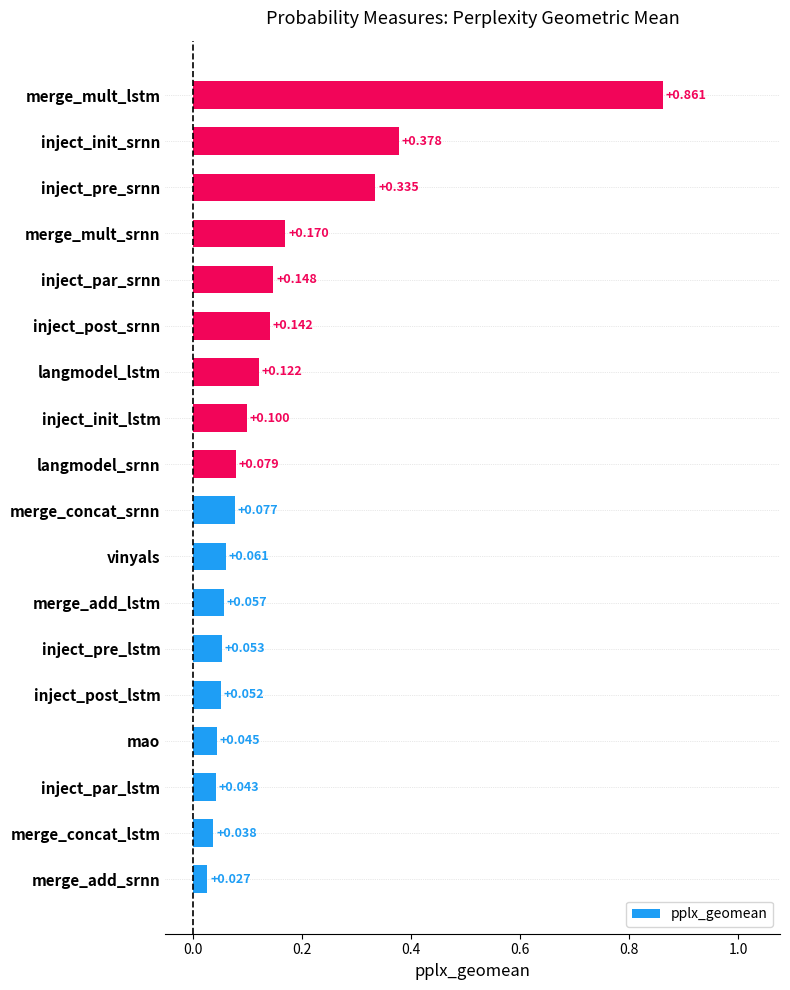

How many series are shown in this chart?

1